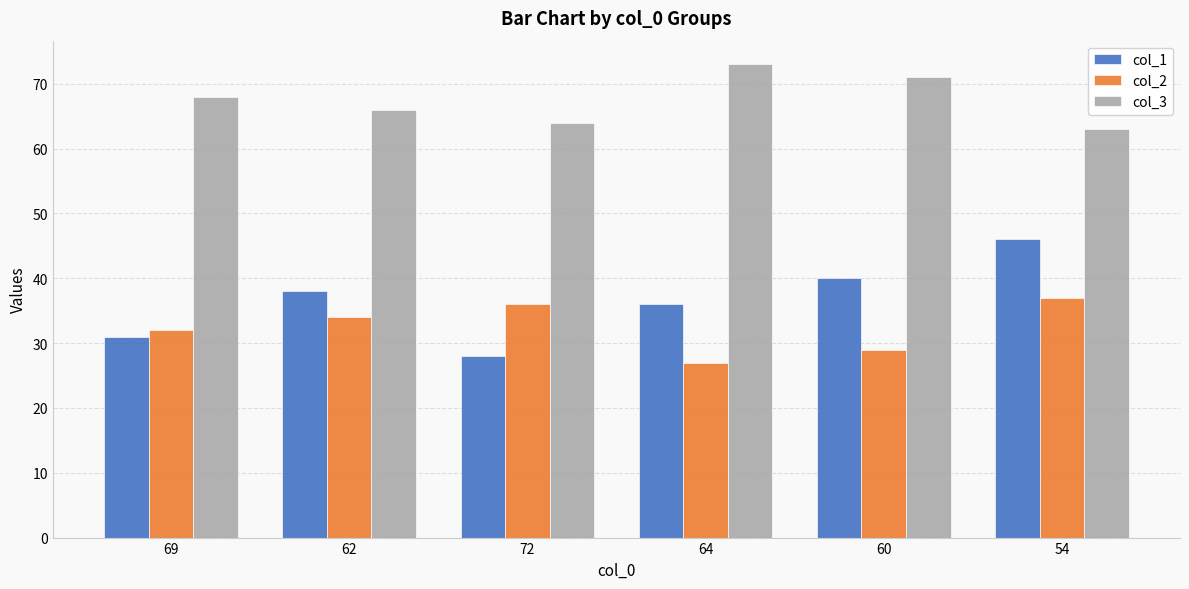

How many data points in col_1 are less than 38?

3